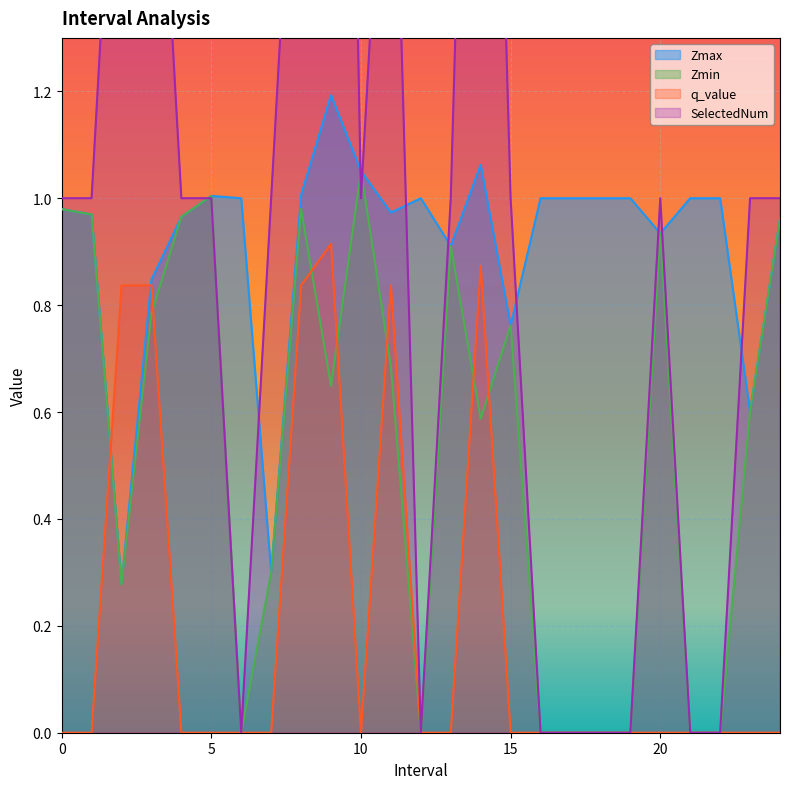

List the labels in order of Zmax value, smallest first.

2.0, 7.0, 23.0, 15.0, 3.0, 13.0, 20.0, 24.0, 4.0, 1.0, 11.0, 0.0, 6.0, 12.0, 16.0, 17.0, 18.0, 19.0, 21.0, 22.0, 5.0, 8.0, 10.0, 14.0, 9.0